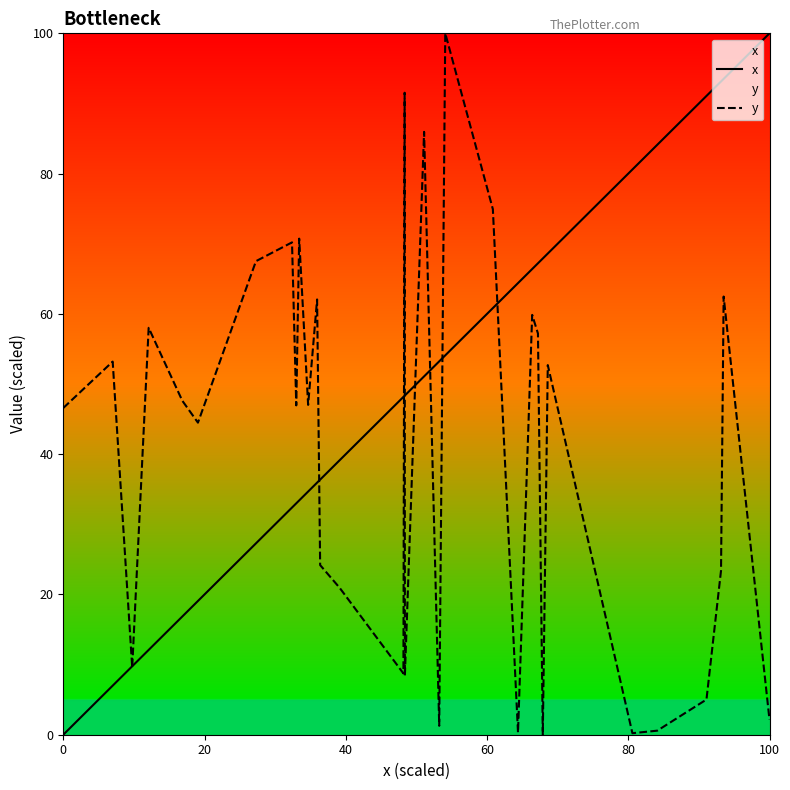

Between which two adjacent categories do y and x first intersect?

20 and 40